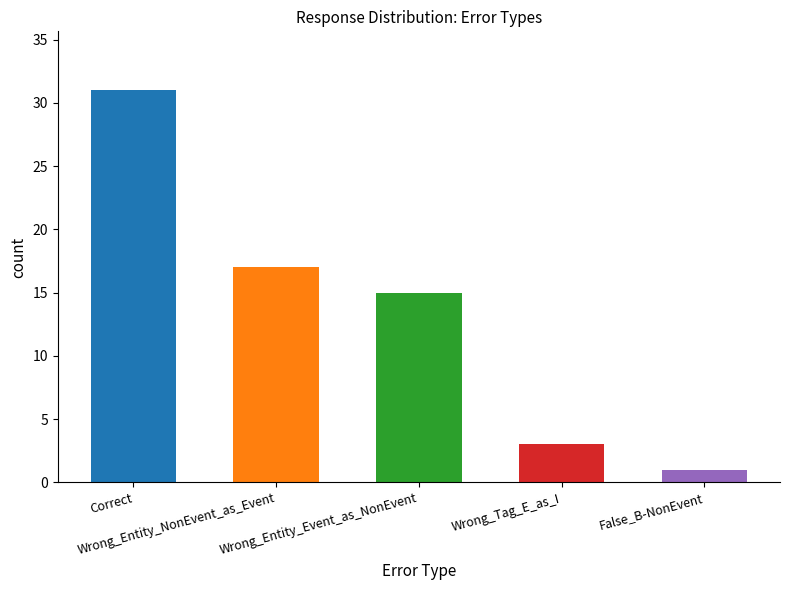

The value at Wrong_Tag_E_as_I is 3. True or false?

True